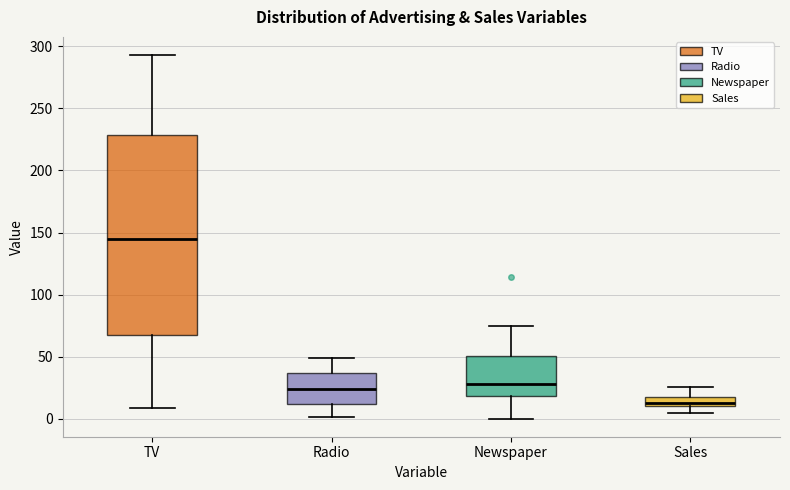

Reading left to right, transcribe this box plot: for each box, give where its median line is, the range the box spans, and where its two whiskers end, as read against the y-axis. The values are not printed on the chart, so give them approximately, as read against the axis.

TV: median 145, box 65 to 230, whiskers 10 to 295
Radio: median 25, box 10 to 35, whiskers 0 to 50
Newspaper: median 30, box 20 to 50, whiskers 0 to 75
Sales: median 15, box 10 to 20, whiskers 5 to 25